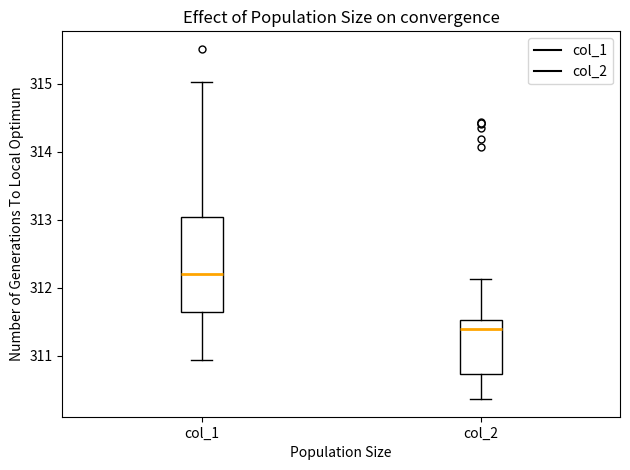

Which box's median line is the lowest?

col_2